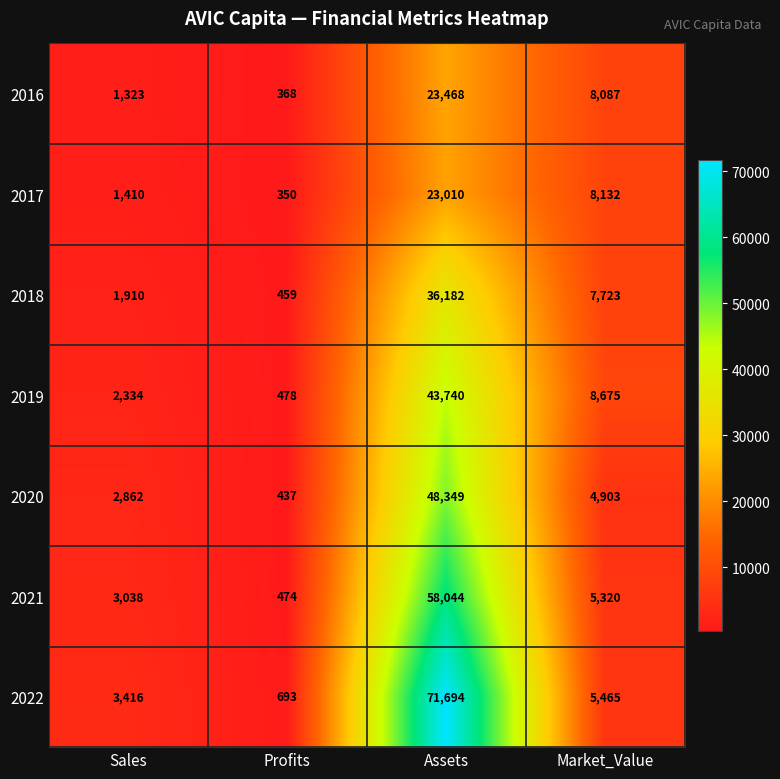

Which series changed the most between Sales and Market_Value?

2016